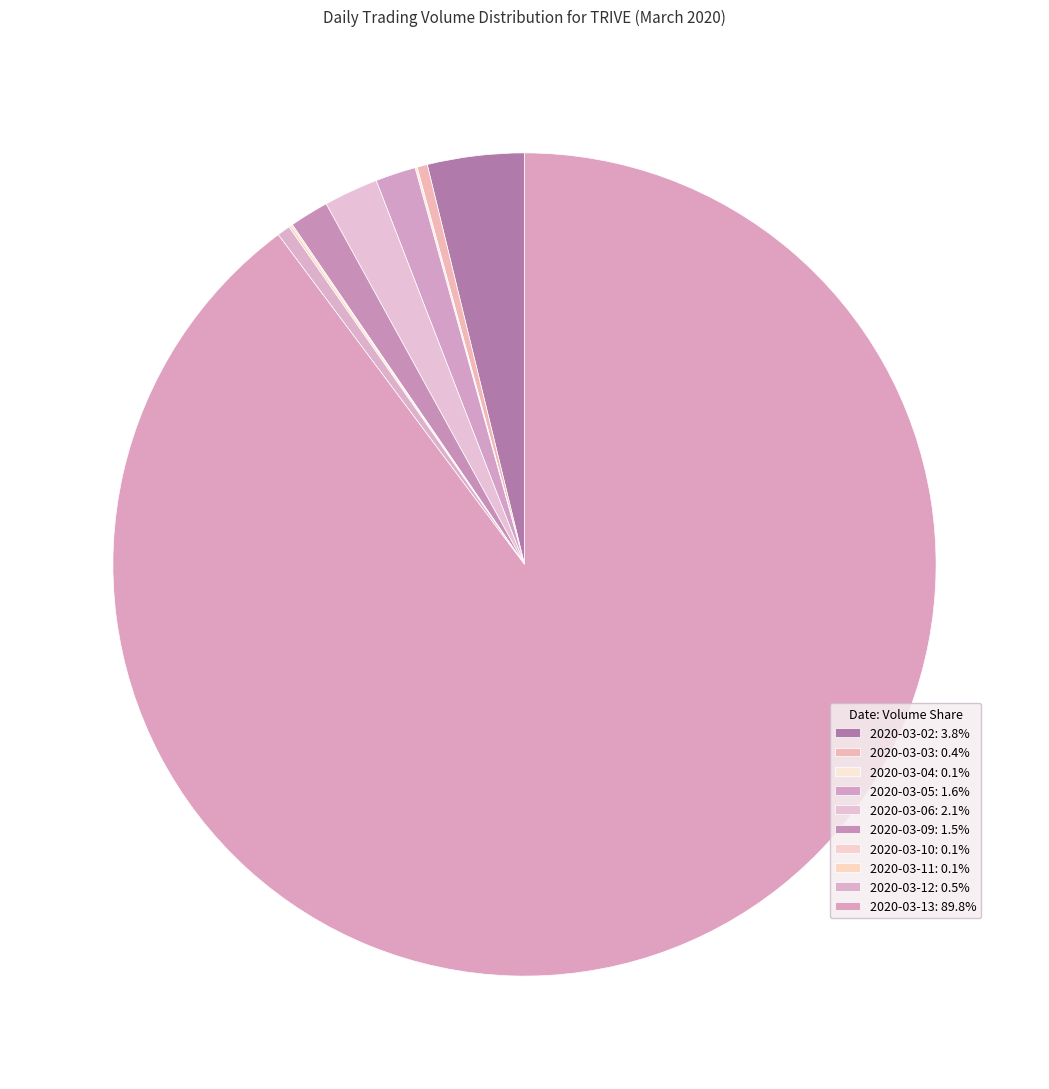

To the nearest percent, what is the combined percentage of 2020-03-04 and 2020-03-09?

2%